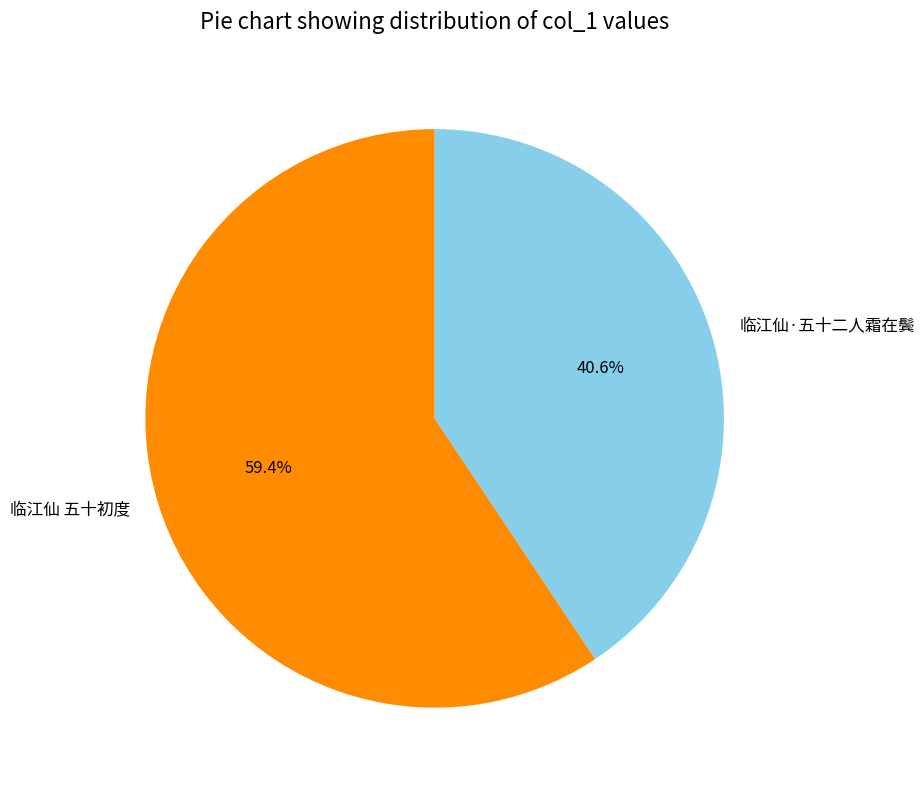

Count the number of slices in the pie.

2